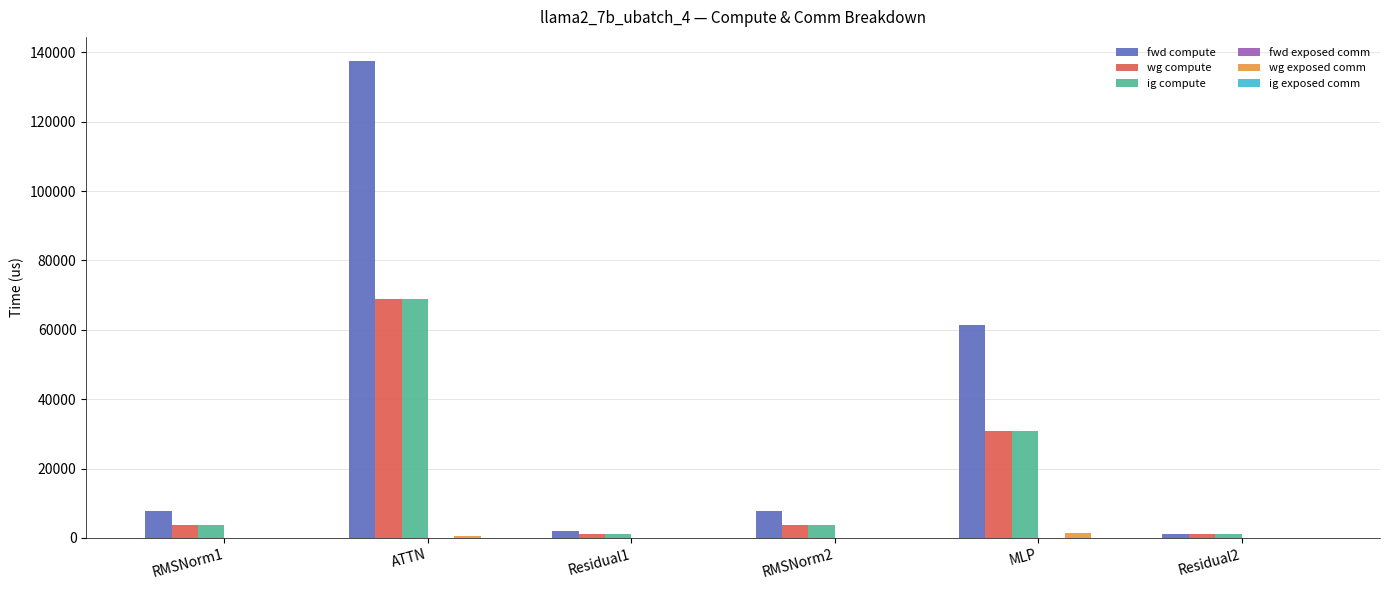

Which series has the largest total across all categories?

fwd compute